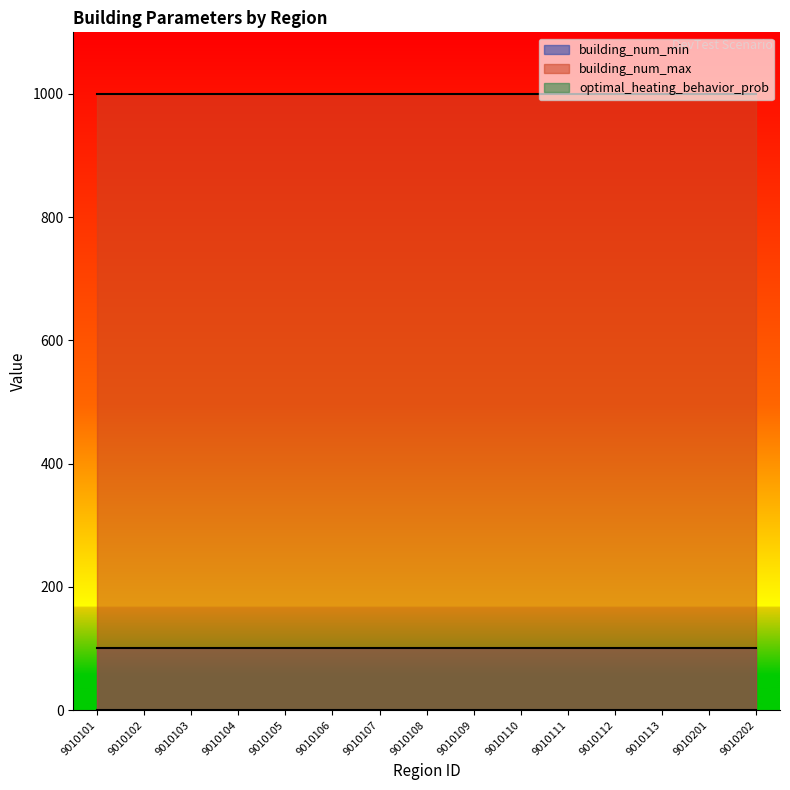

True or false: building_num_max has a value of 1319.3 at 9010111.

False